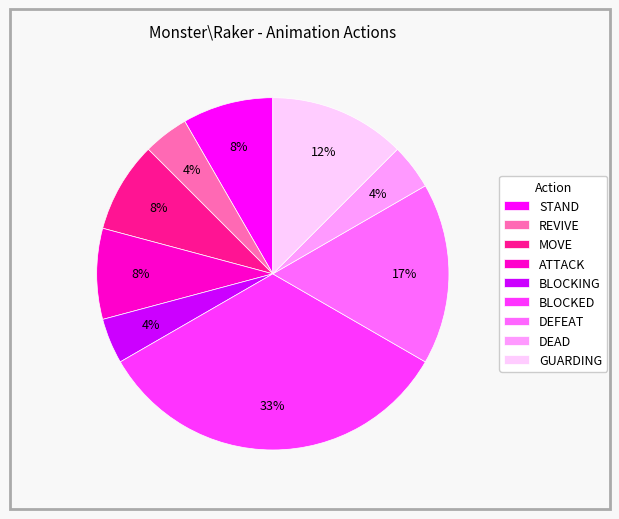

Which slice is the largest?

BLOCKED